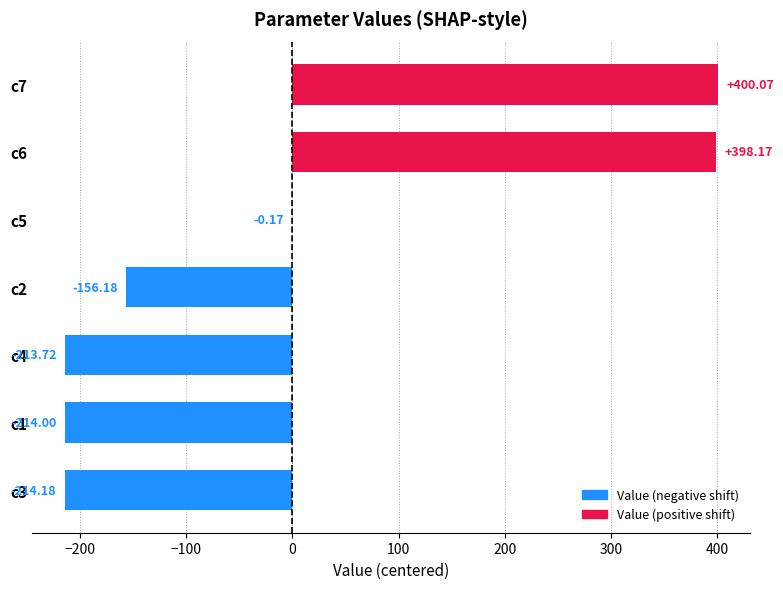

Are the bars grouped side by side (vs. stacked)?

No